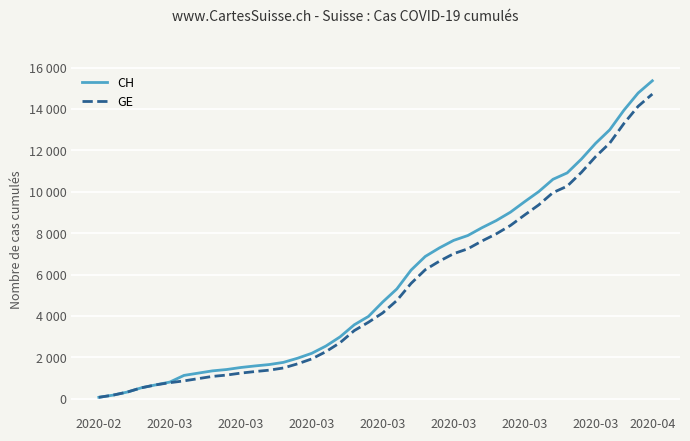

Is this an area chart (filled region under the line)?

No